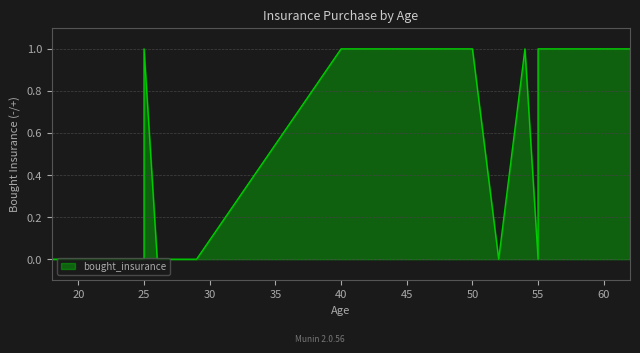

How many values are above zero?

14